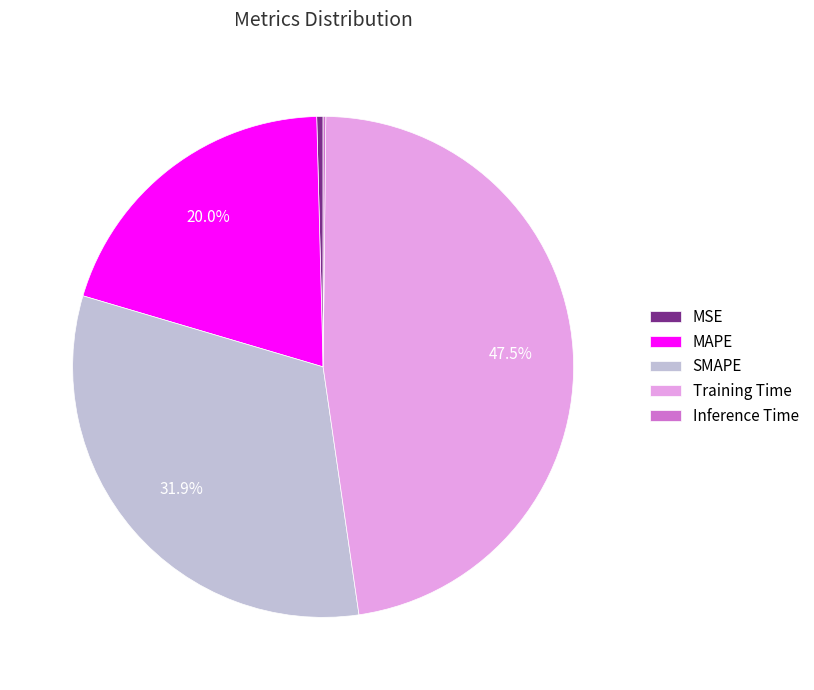

To the nearest percent, what is the average slice percentage?

20%